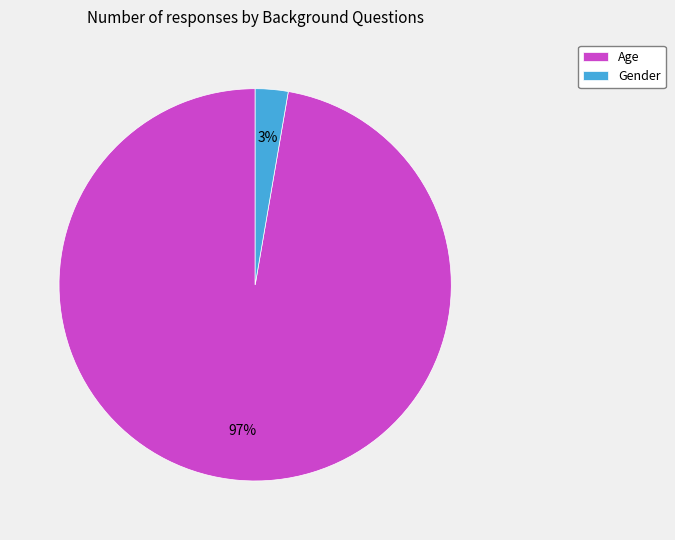

Does any single category account for the majority?

Yes